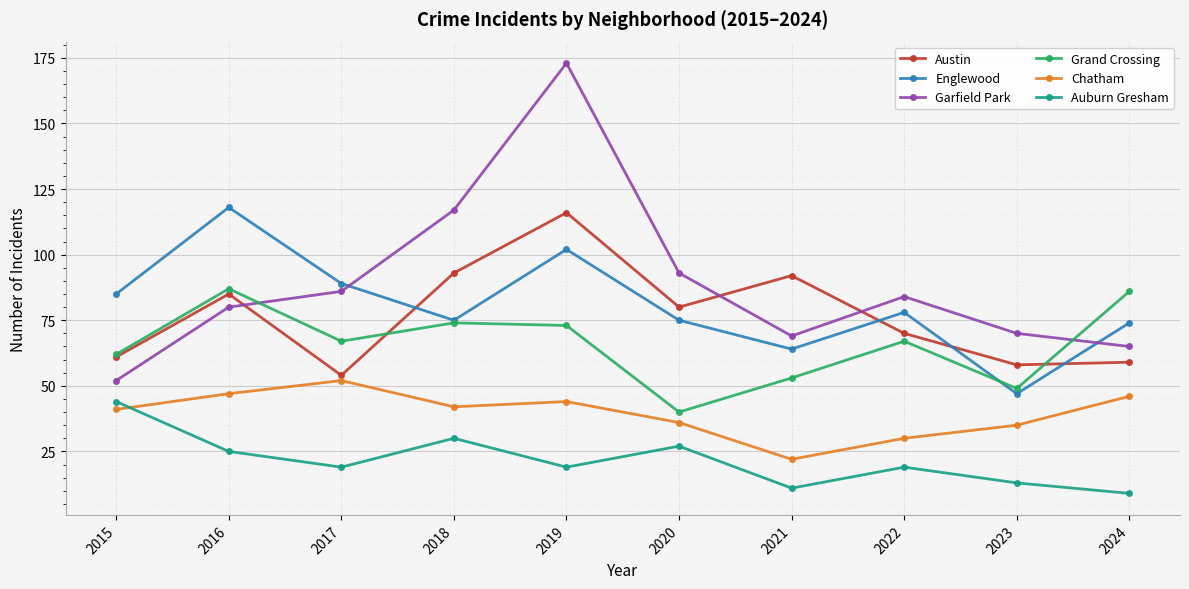

Is it true that Grand Crossing equals 74 at 2018?

True